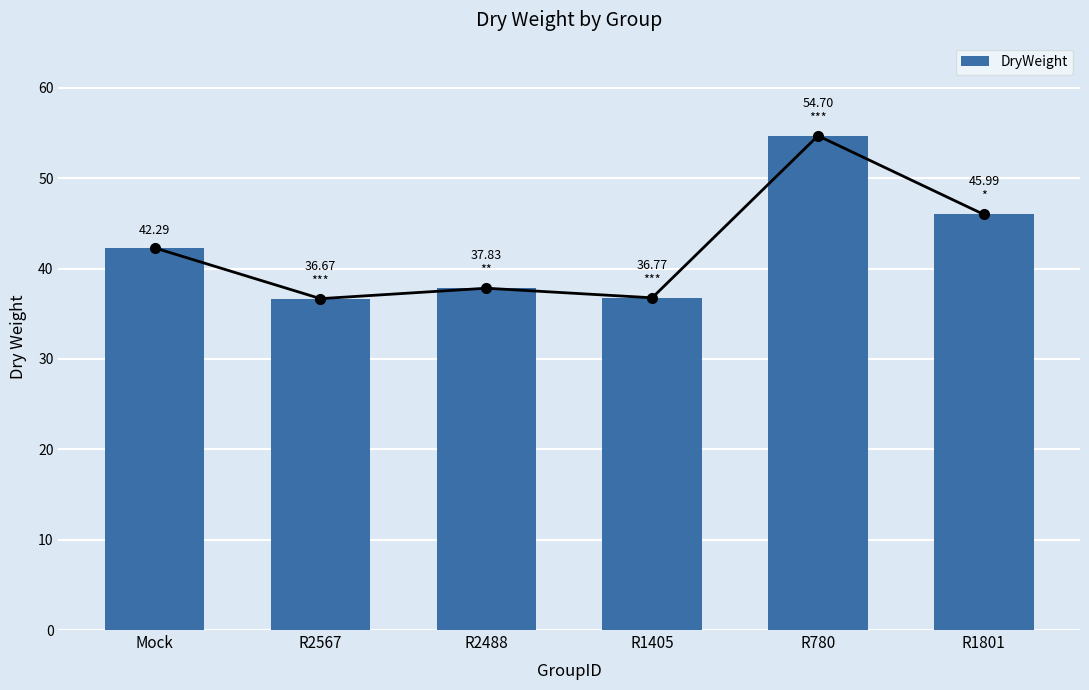

What is the label of the 1st bar from the left?

Mock